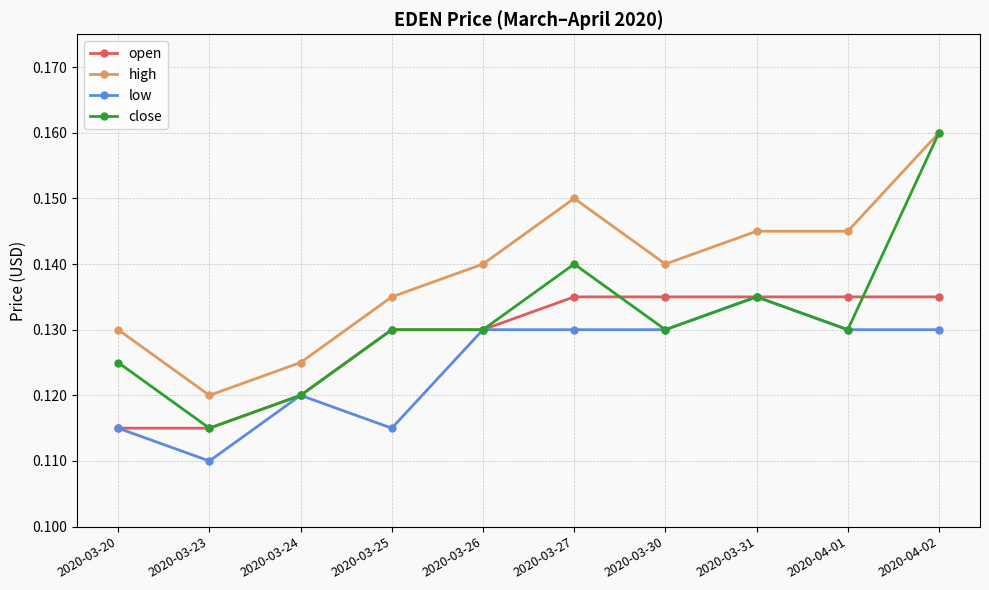

Where is the first local maximum for low?

2020-03-24